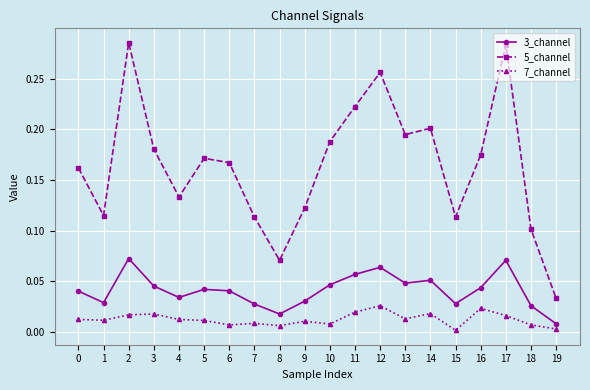

At which label does 7_channel reach its peak?

12